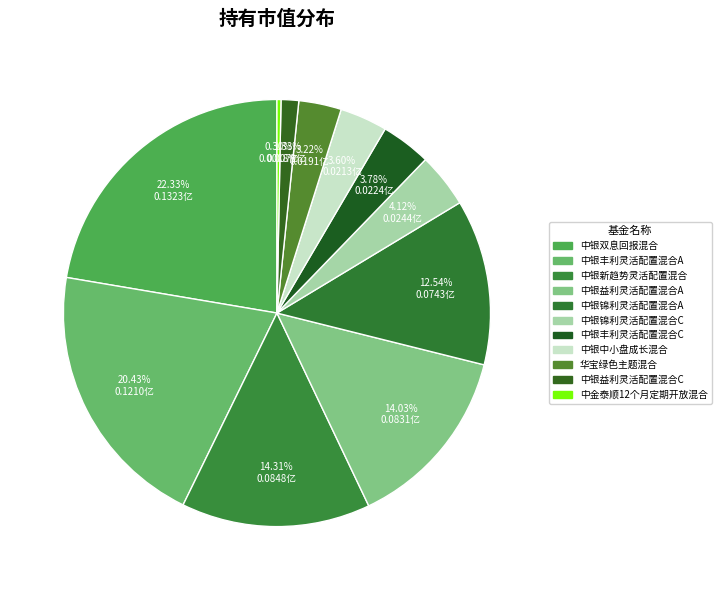

Combined, what portion of the pie is 中银中小盘成长混合 and 中金泰顺12个月定期开放混合?

3.9%